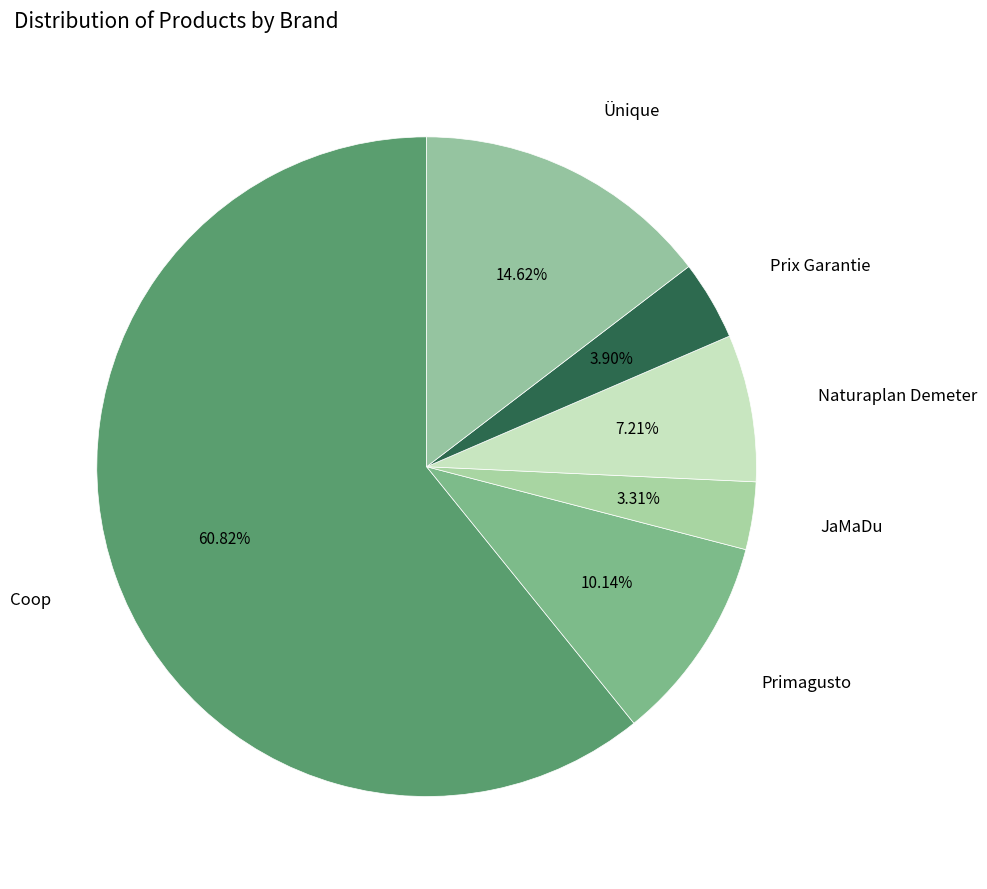

How many segments does this pie chart have?

6